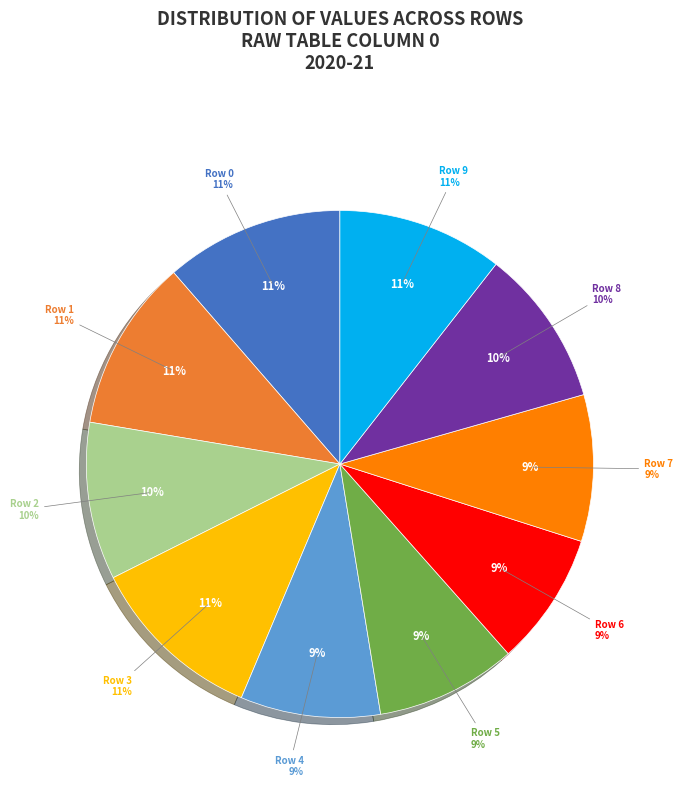

The Row 9 slice represents 11% of the pie. True or false?

True